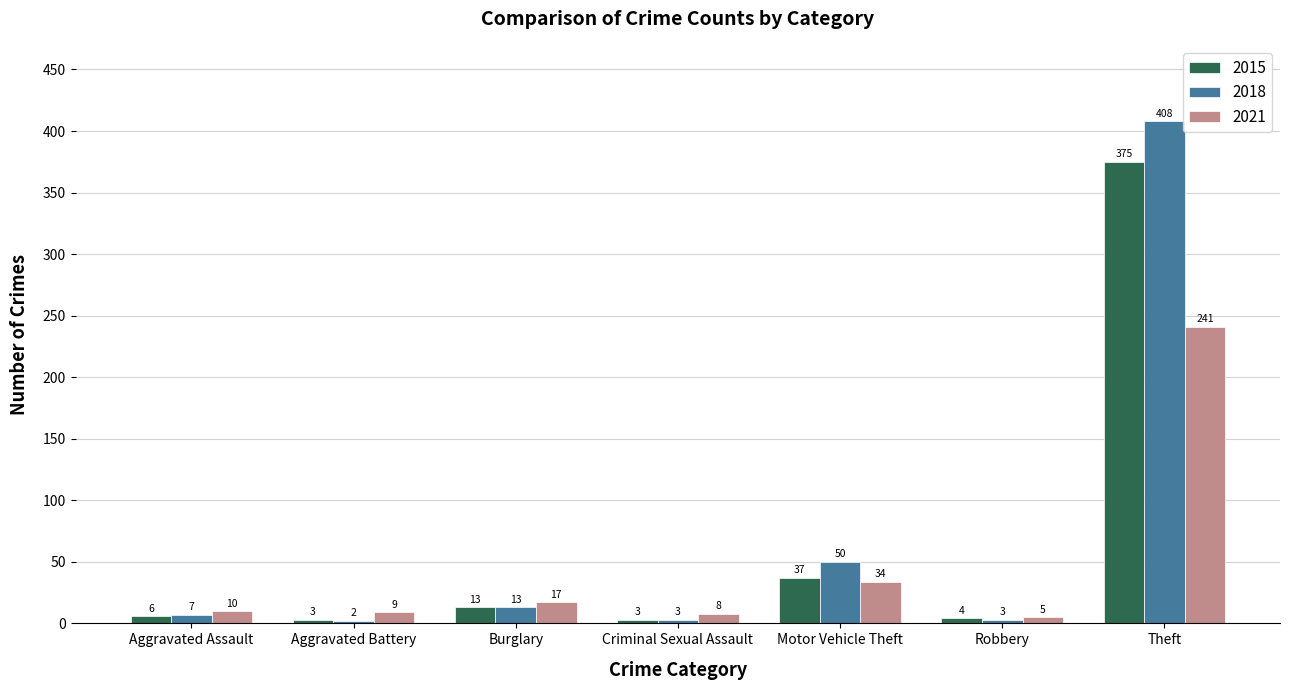

True or false: 2018 has a value of 2 at Aggravated Battery.

True